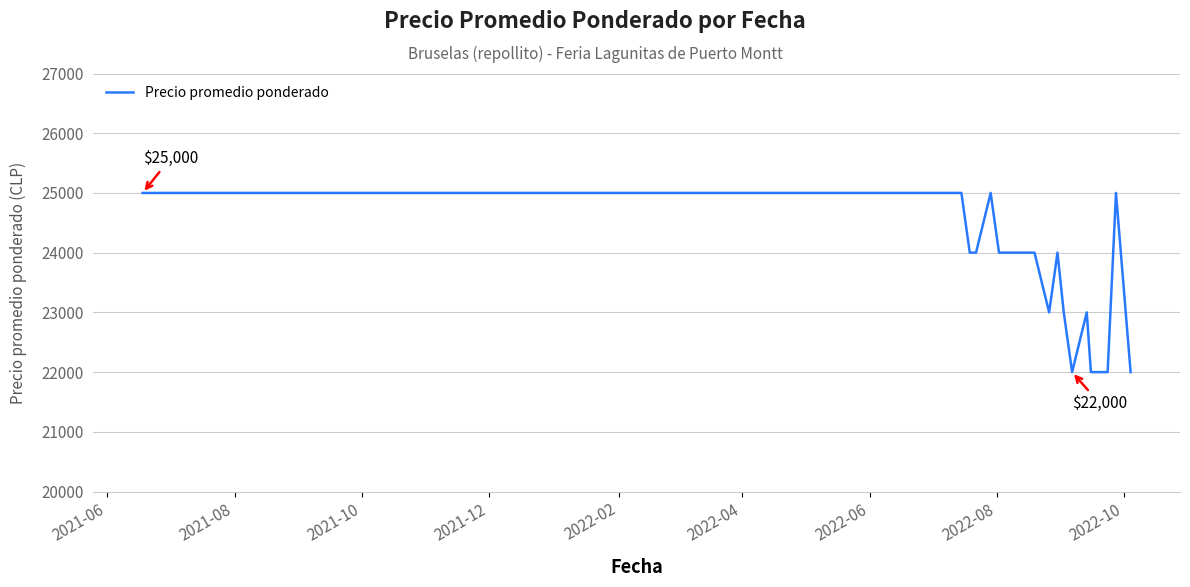

What is the minimum value shown in the chart?

22000